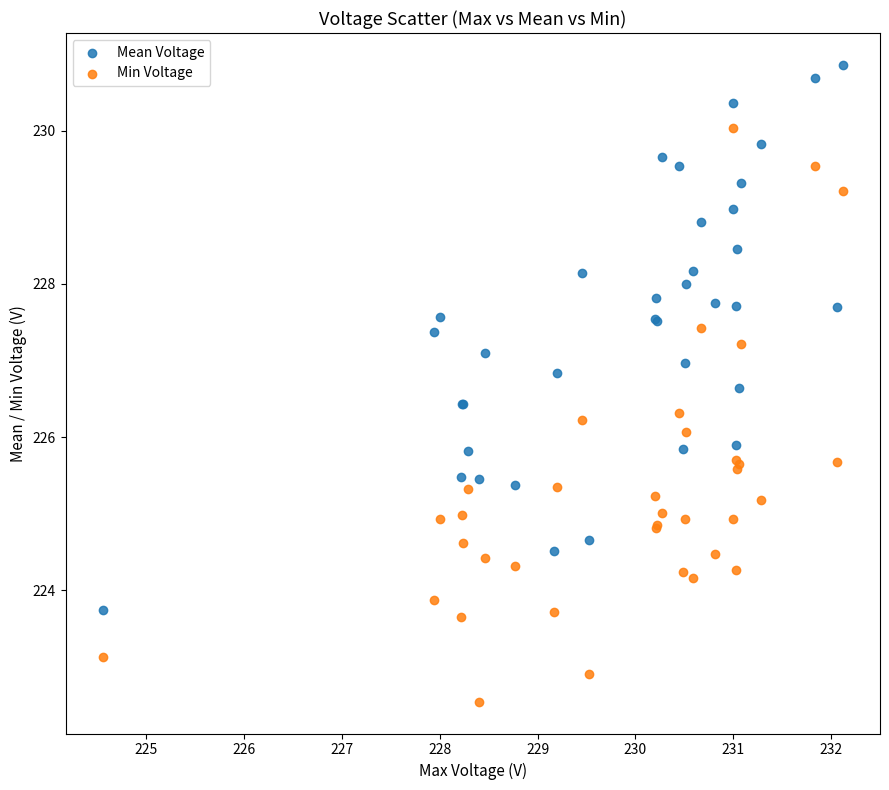

Which series reaches the maximum Y coordinate?

Mean Voltage